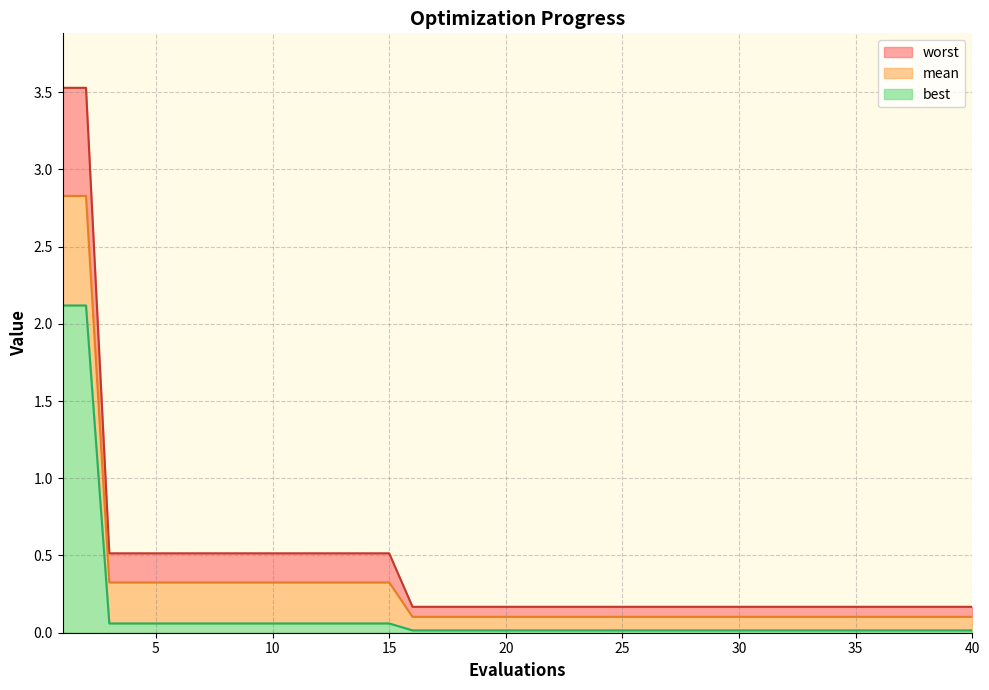

Reading right to left, list all the values displayed in this chart.

mean: 0.1	0.1	0.1	0.1	0.1	0.1	0.1	0.1	0.1	0.1	0.1	0.1	0.1	0.1	0.1	0.1	0.1	0.1	0.1	0.1	0.1	0.1	0.1	0.1	0.1	0.3	0.3	0.3	0.3	0.3	0.3	0.3	0.3	0.3	0.3	0.3	0.3	0.3	2.8	2.8
best: 0.0	0.0	0.0	0.0	0.0	0.0	0.0	0.0	0.0	0.0	0.0	0.0	0.0	0.0	0.0	0.0	0.0	0.0	0.0	0.0	0.0	0.0	0.0	0.0	0.0	0.1	0.1	0.1	0.1	0.1	0.1	0.1	0.1	0.1	0.1	0.1	0.1	0.1	2.1	2.1
worst: 0.2	0.2	0.2	0.2	0.2	0.2	0.2	0.2	0.2	0.2	0.2	0.2	0.2	0.2	0.2	0.2	0.2	0.2	0.2	0.2	0.2	0.2	0.2	0.2	0.2	0.5	0.5	0.5	0.5	0.5	0.5	0.5	0.5	0.5	0.5	0.5	0.5	0.5	3.5	3.5